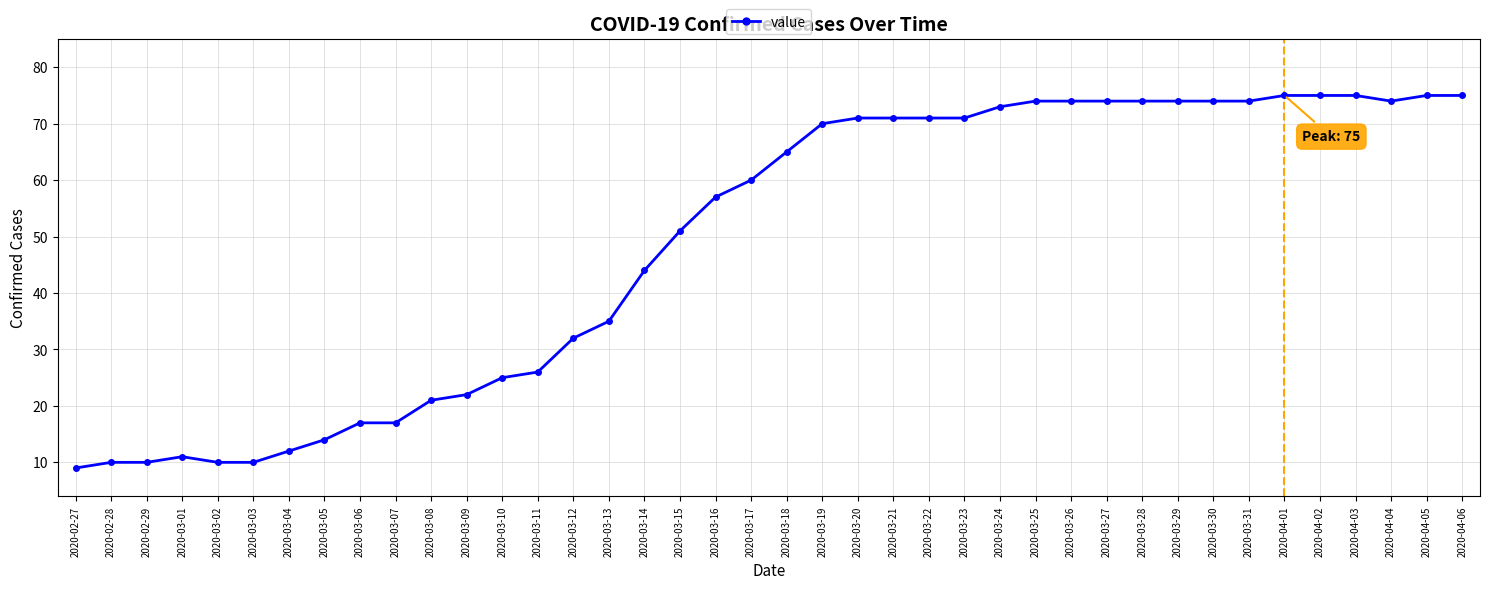

How many data points are less than 65?

20